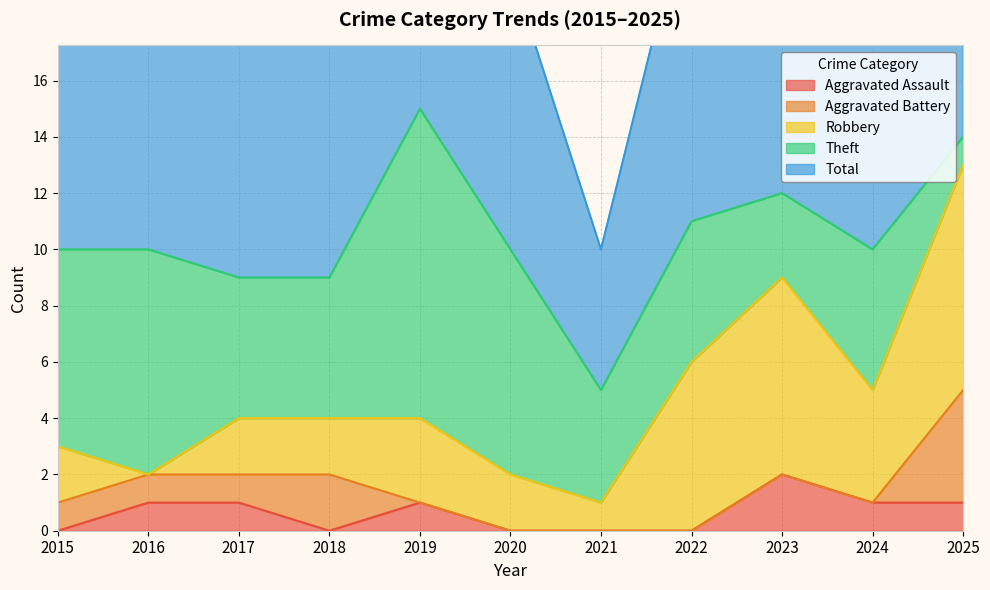

How many lines are shown in the chart?

5